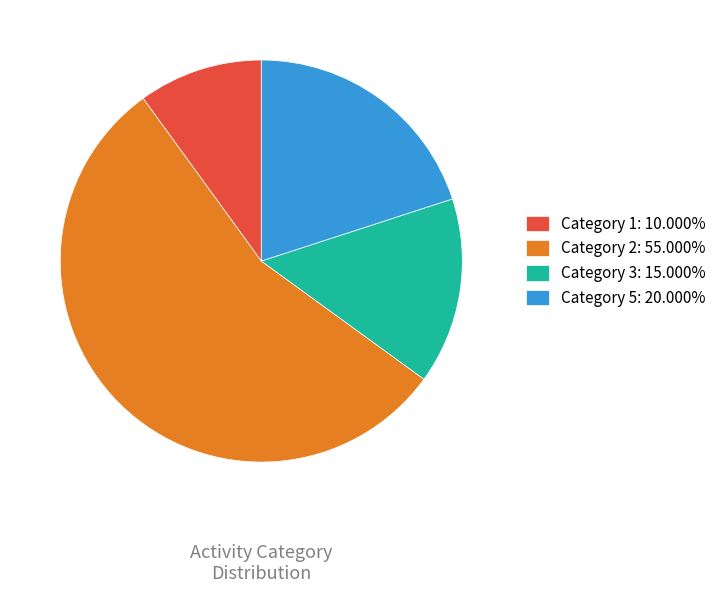

Count the number of slices in the pie.

4